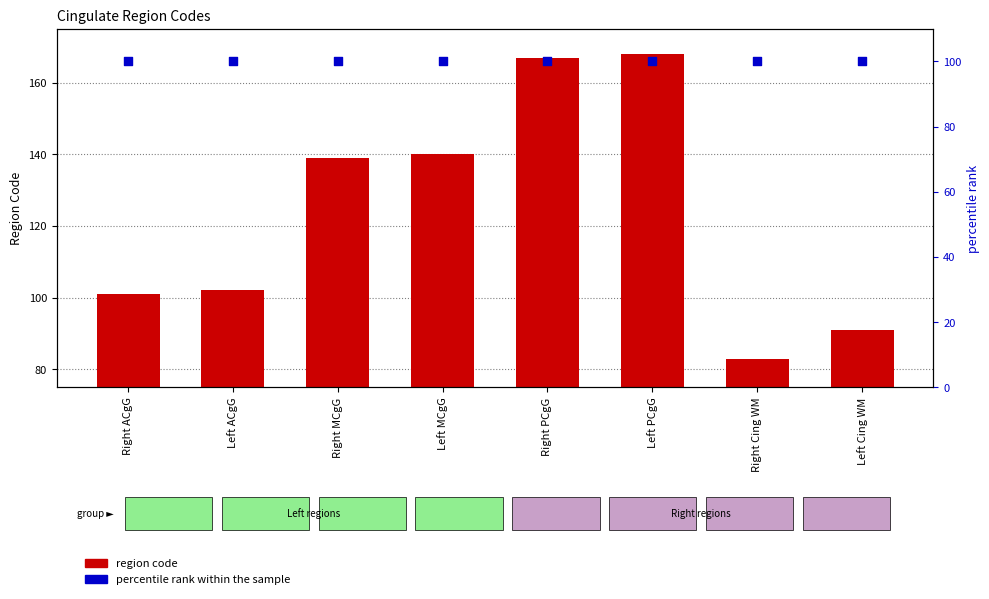

Which series reaches the maximum Y coordinate?

region code